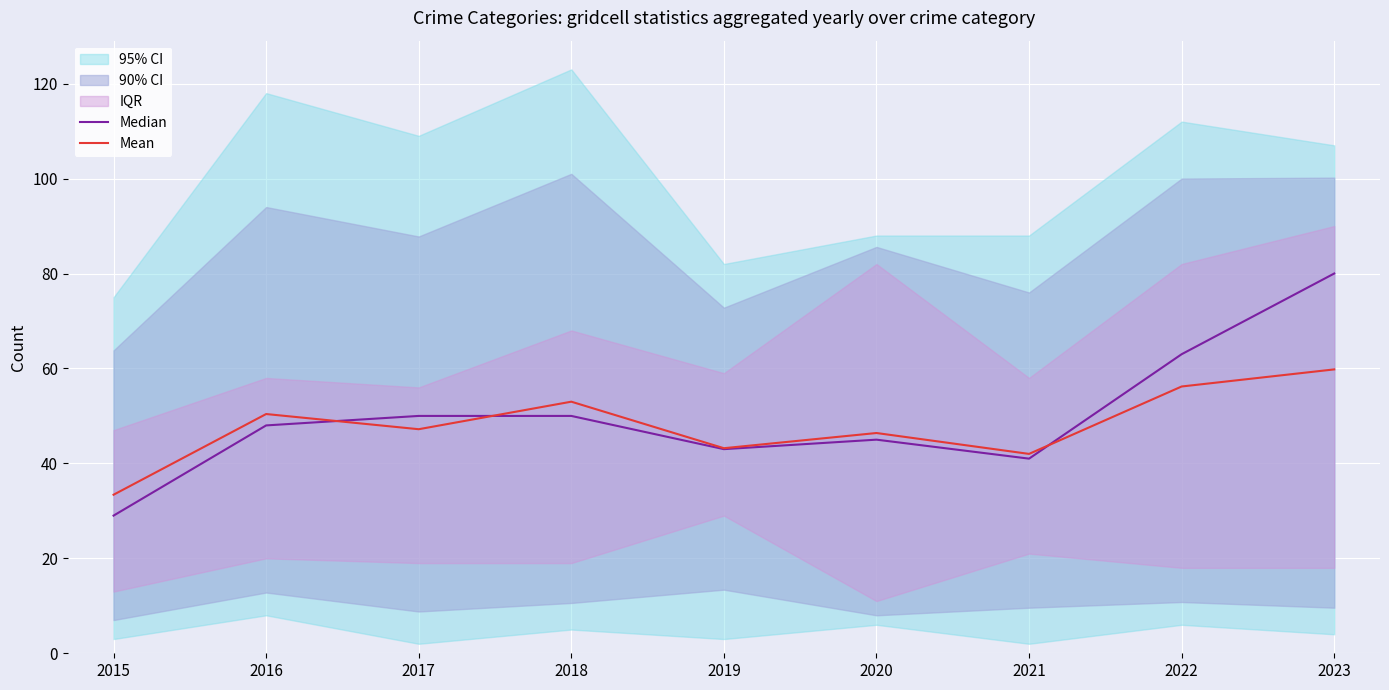

Which category has the highest value in the Mean series?

2023